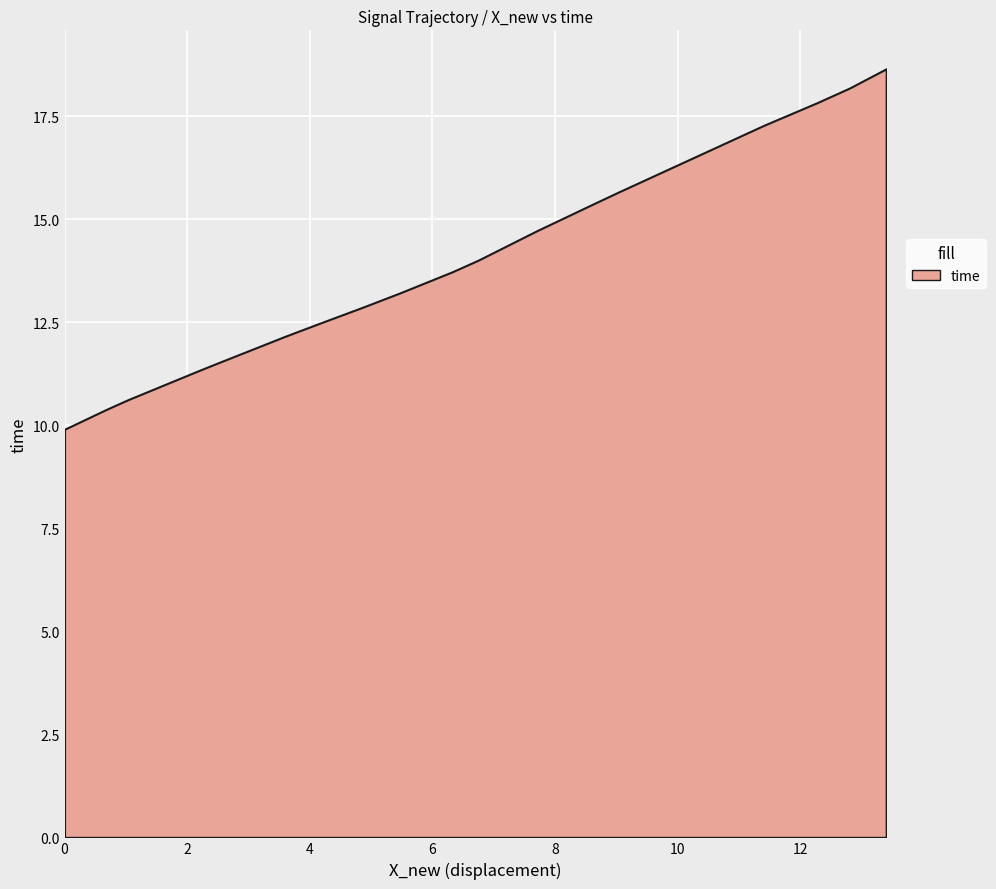

What is the difference between the maximum and minimum values?

8.7